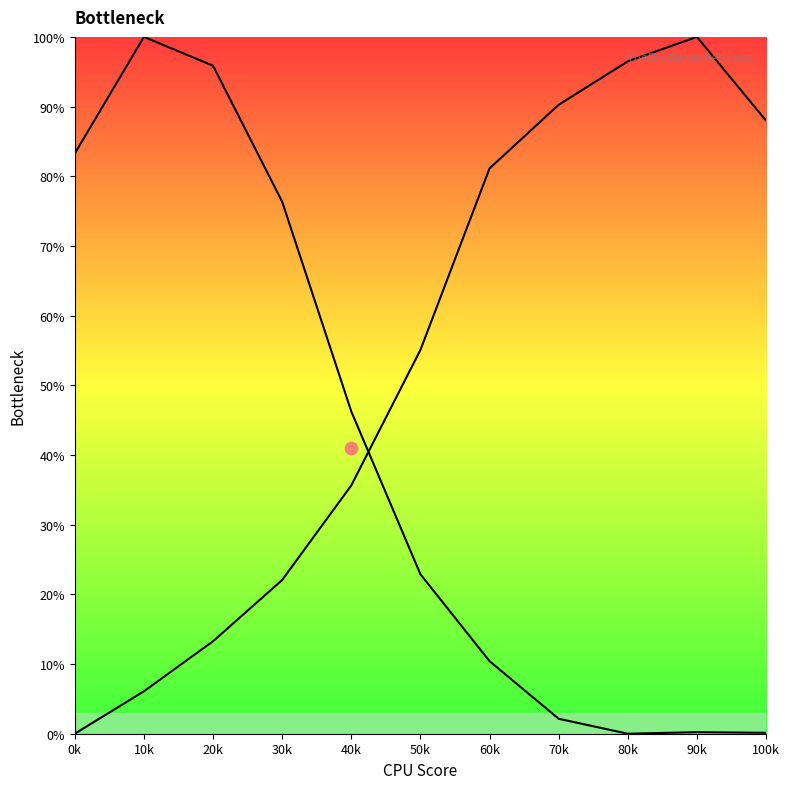

Which series has the widest spread of Y values?

Y0